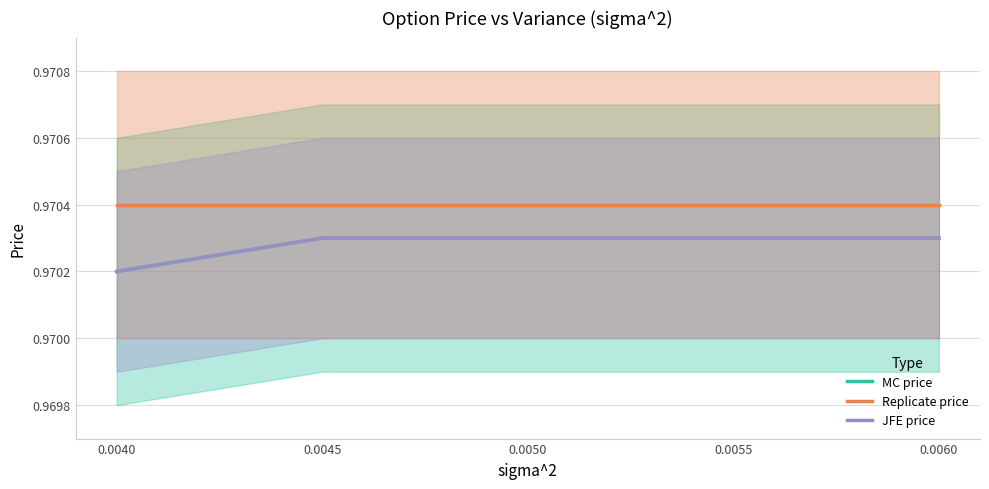

What is the average value of the MC price series?

1.0